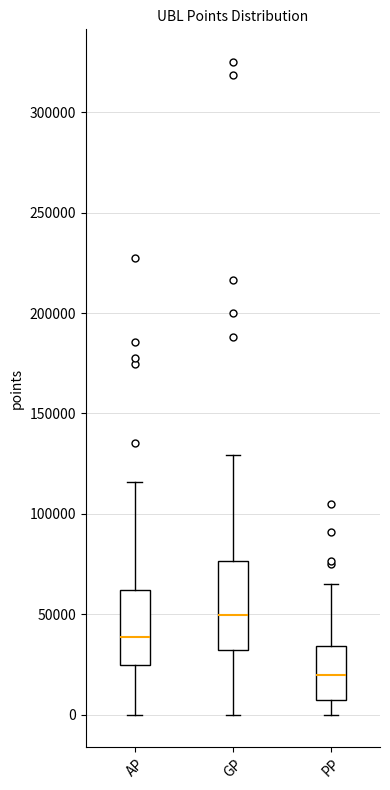

Which box's median line is the lowest?

PP